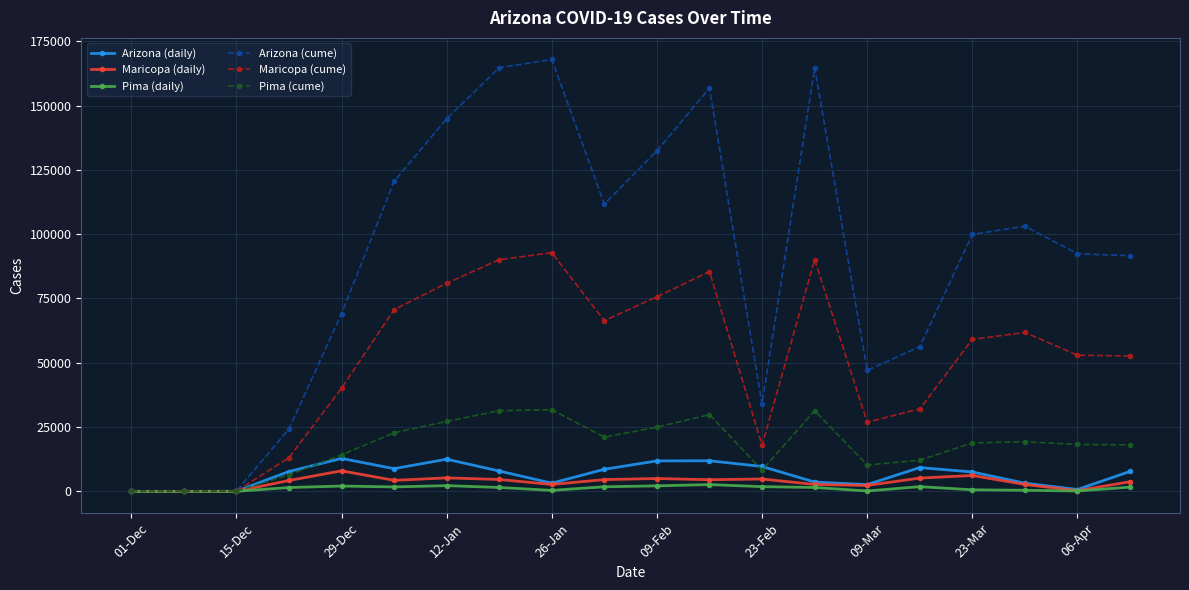

Which series has the largest total across all categories?

Arizona (cume)